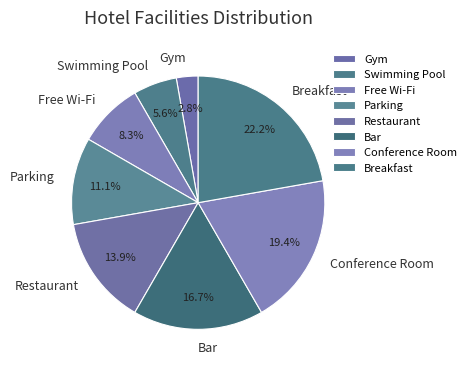

What is the ratio of the value at Bar to the value at Free Wi-Fi?

2.0